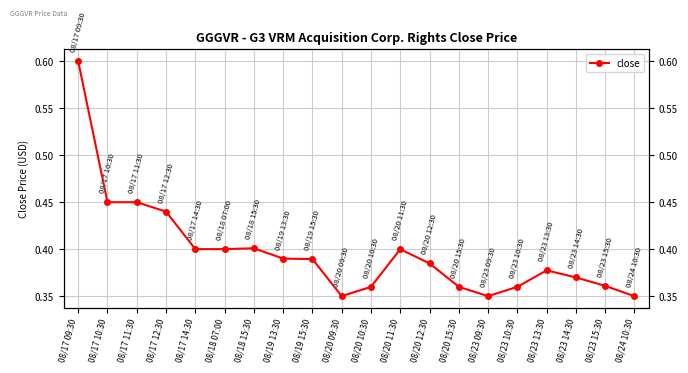

At which category does the chart reach its minimum across all series?

08/24 10:30